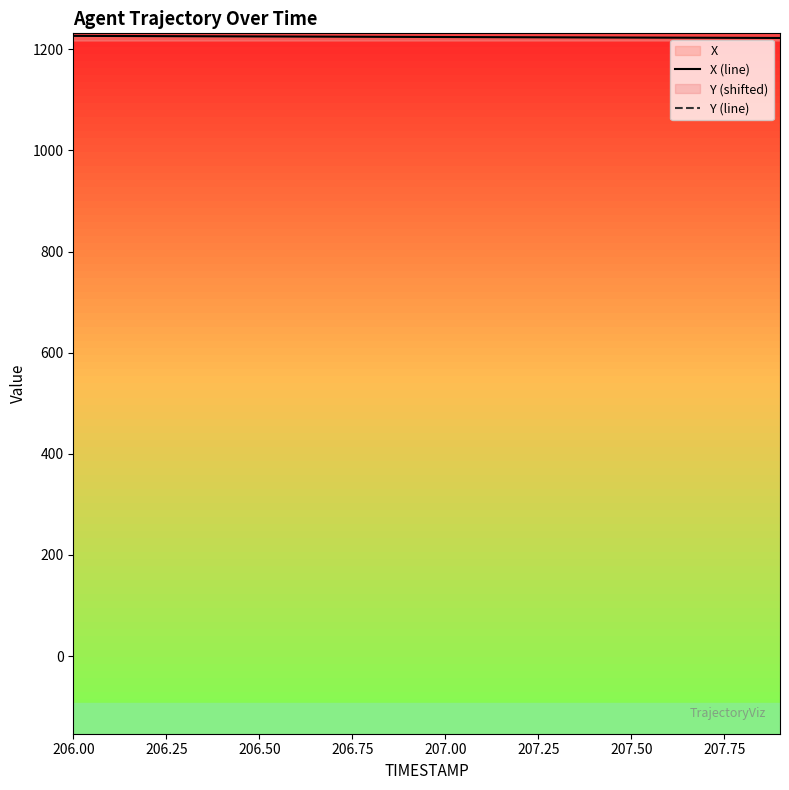

True or false: Y (line) and X (line) cross at least once.

False